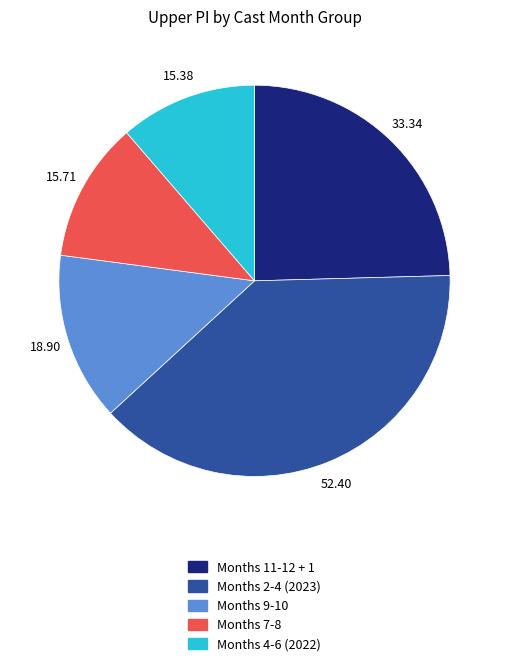

Does any single category account for the majority?

No